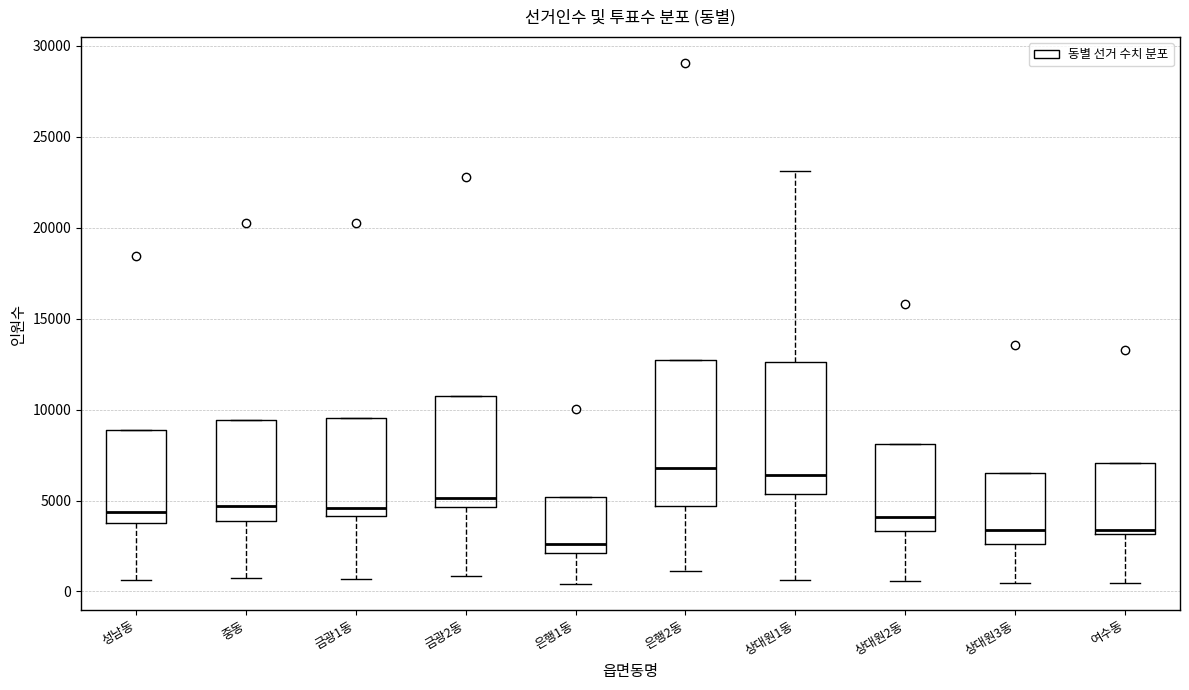

Reading left to right, read every box against the y-axis: the position of its median line, the range the box covers, and the ends of its whiskers. The values are not printed on the chart, so give them approximately, as read against the axis.

성남동: median 4500, box 4000 to 9000, whiskers 500 to 9000
중동: median 4500, box 4000 to 9500, whiskers 500 to 9500
금광1동: median 4500, box 4000 to 9500, whiskers 500 to 9500
금광2동: median 5000, box 4500 to 10500, whiskers 1000 to 10500
은행1동: median 2500, box 2000 to 5000, whiskers 500 to 5000
은행2동: median 7000, box 4500 to 12500, whiskers 1000 to 12500
상대원1동: median 6500, box 5500 to 12500, whiskers 500 to 23000
상대원2동: median 4000, box 3500 to 8000, whiskers 500 to 8000
상대원3동: median 3500, box 2500 to 6500, whiskers 500 to 6500
여수동: median 3500, box 3000 to 7000, whiskers 500 to 7000